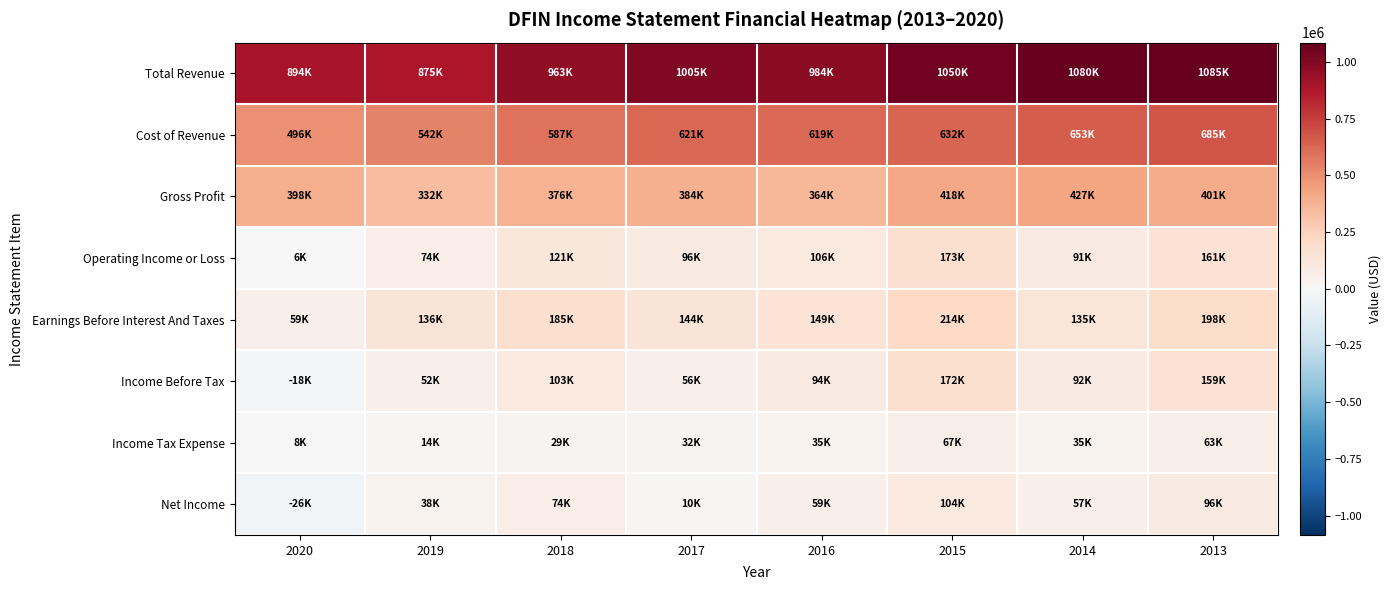

What is the smallest value displayed?

-25900